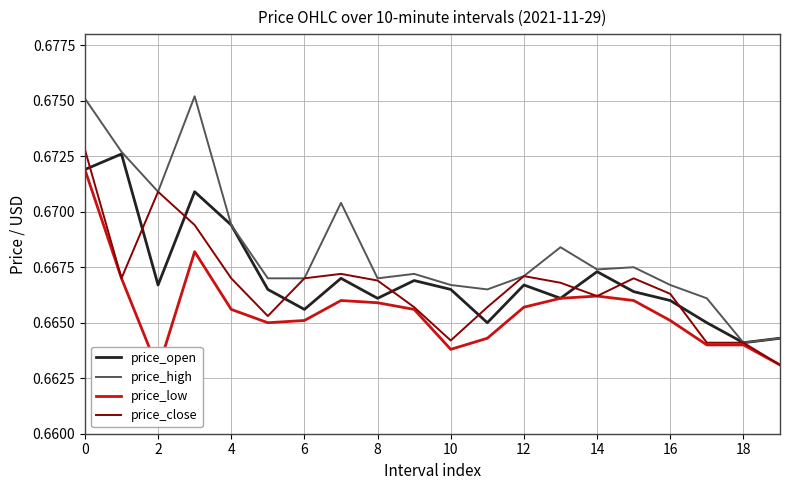

How many lines are shown in the chart?

4